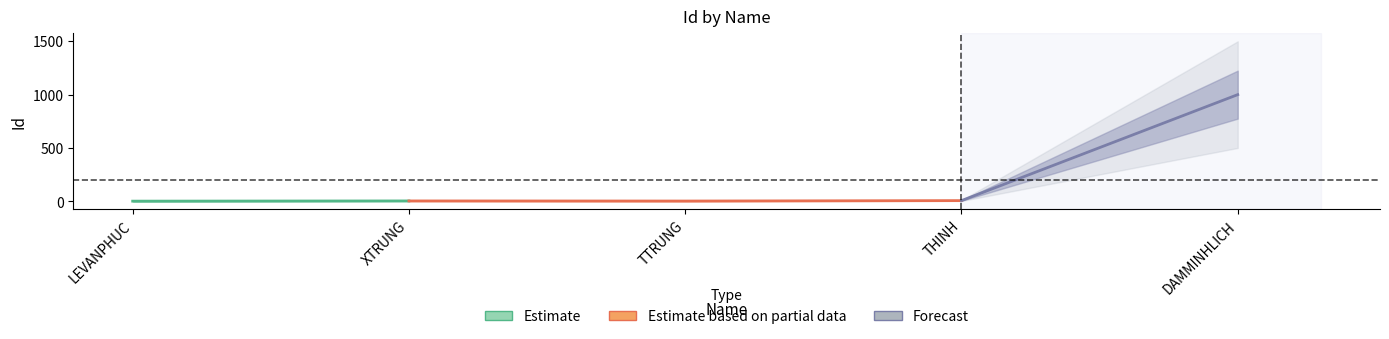

Which has a higher value, DAMMINHLICH or LEVANPHUC?

DAMMINHLICH